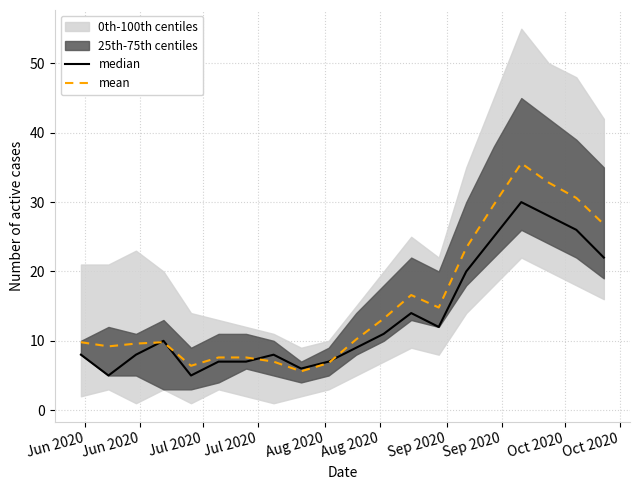

What is the difference between the maximum and second lowest values in the mean series?

29.2